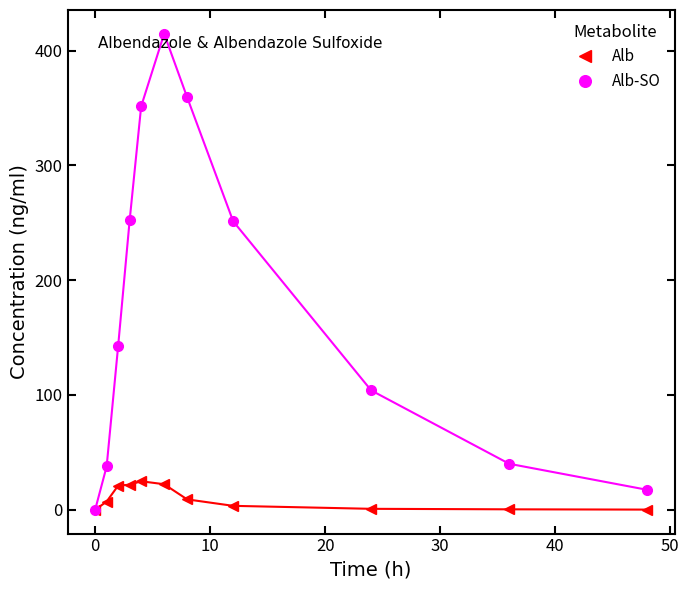

What is the value of the Alb-SO point at the 3rd from the left?

142.7